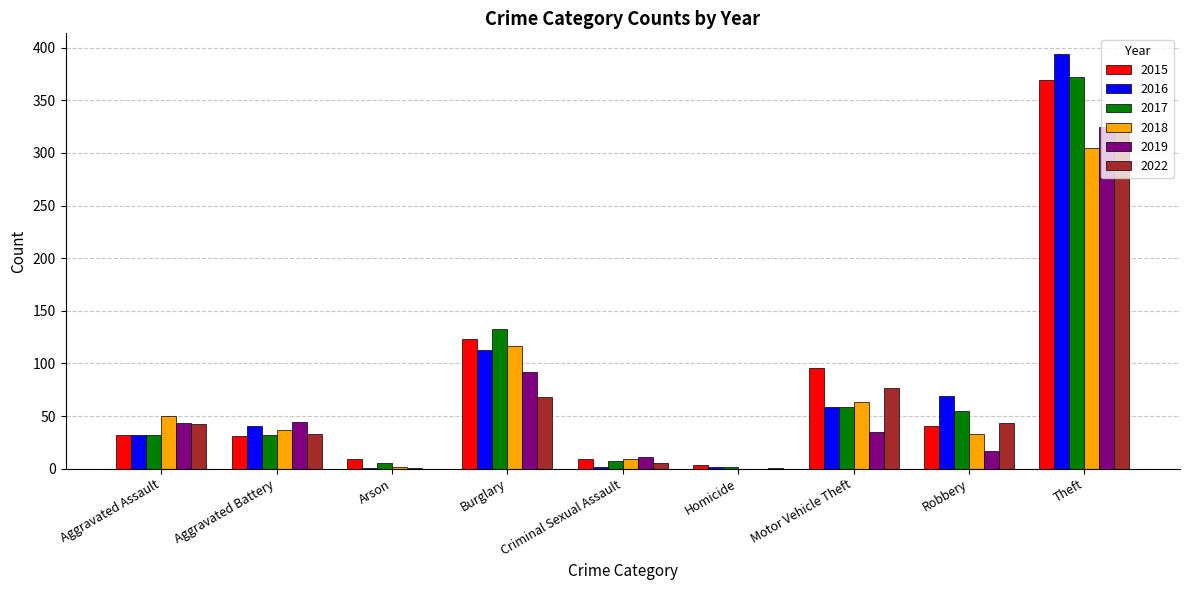

Between Aggravated Battery and Theft, which series saw the biggest shift?

2016